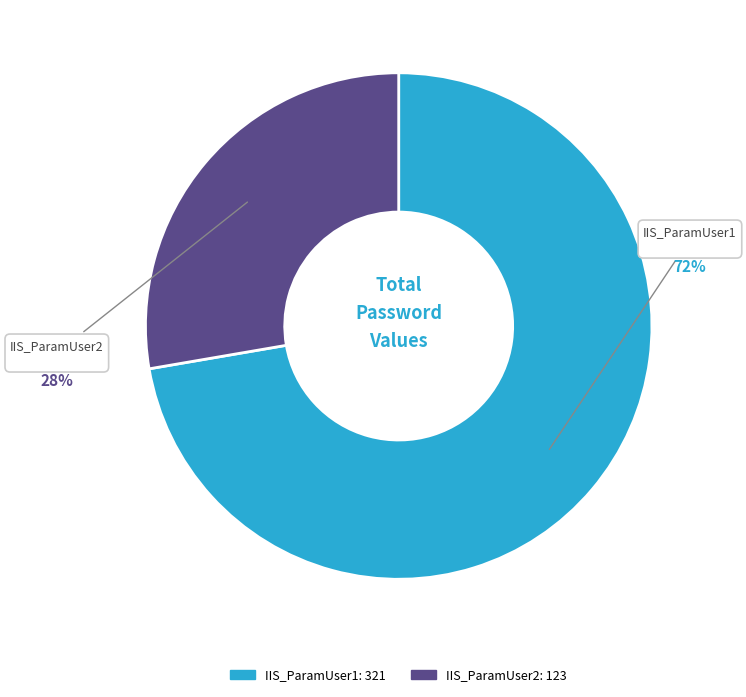

Count the number of slices in the pie.

2